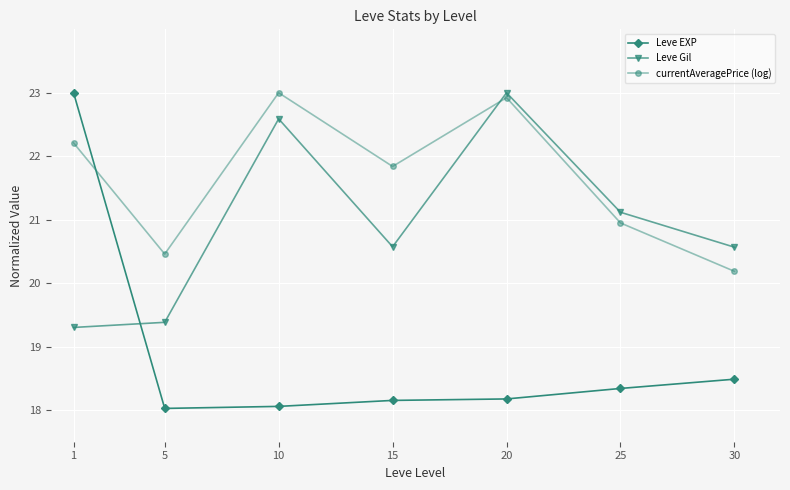

Where is Leve EXP nearest to the value 20?

30